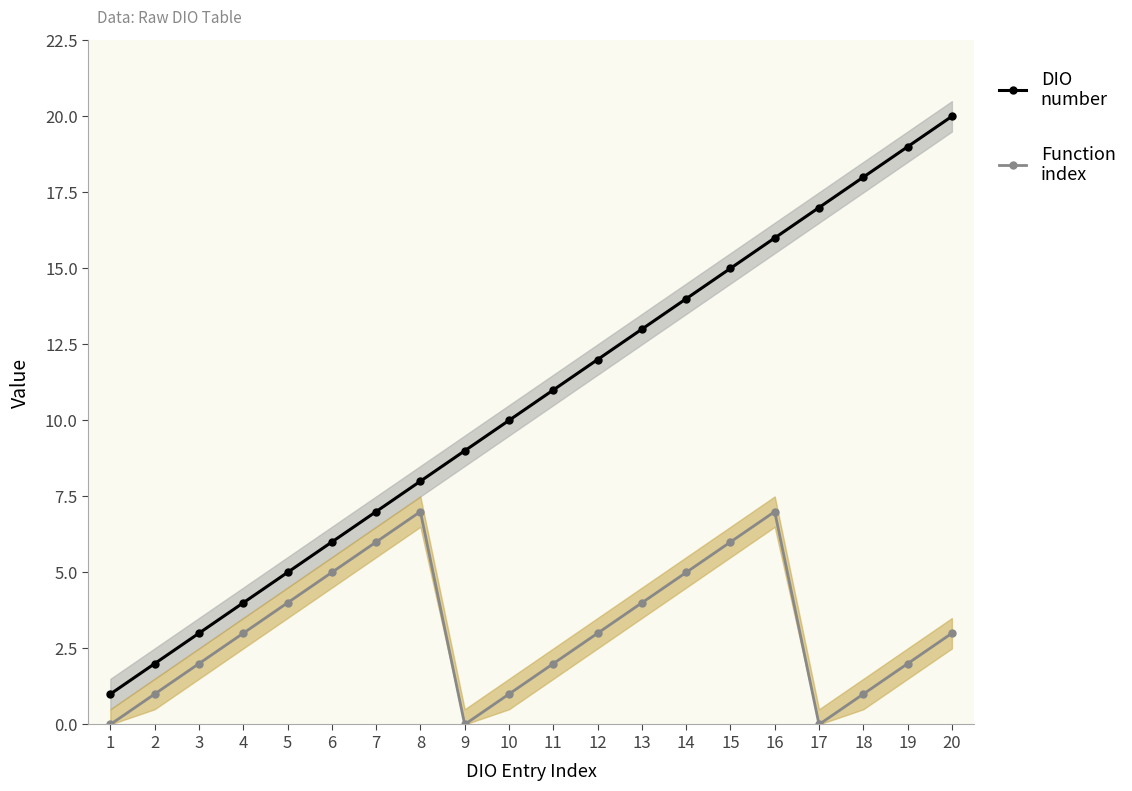

At which label does Function index reach its peak?

8